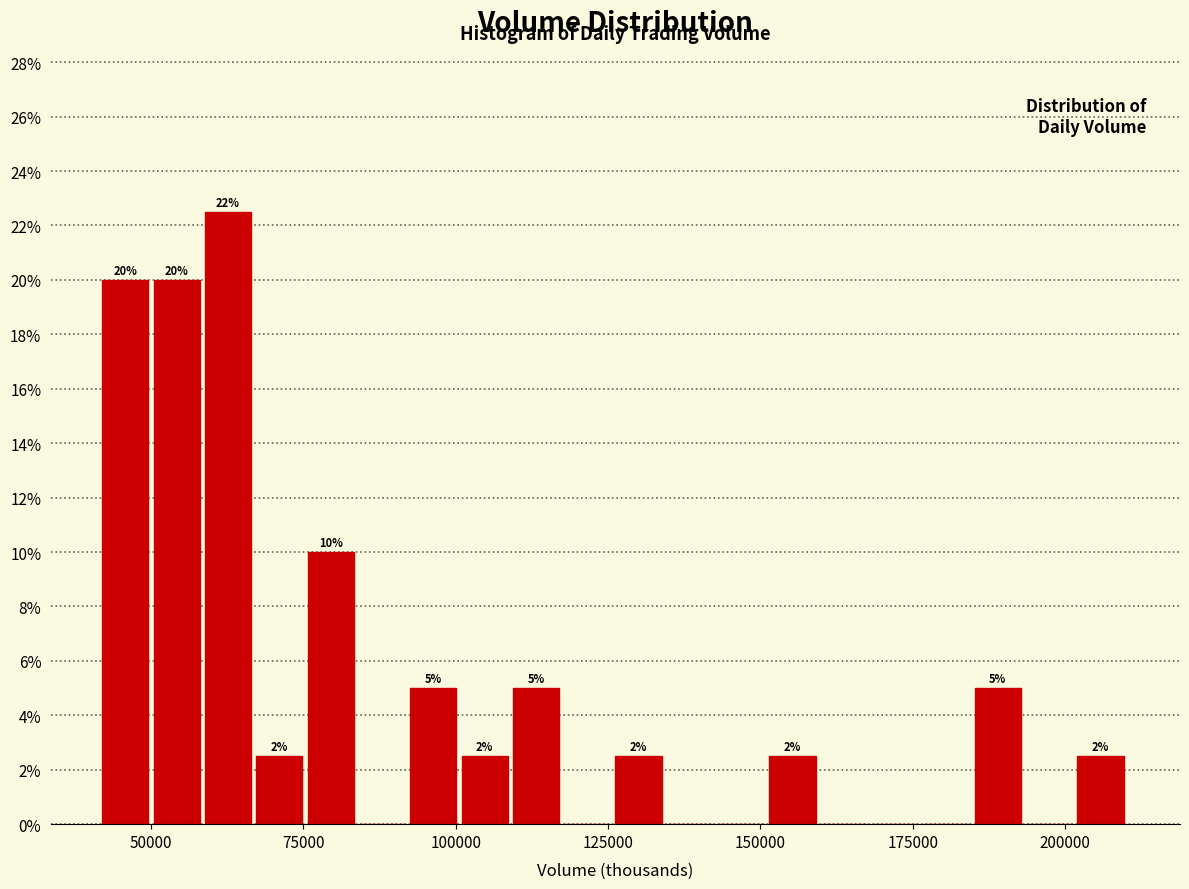

Read against the x-axis, roughly where is the centre of the tallest bar?

65000